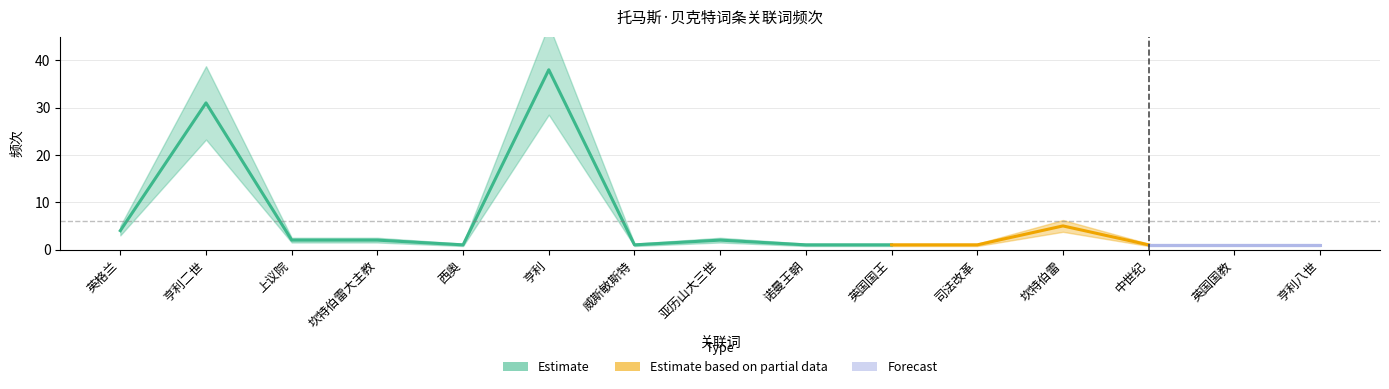

What is the sum of the 频次 values at 英国国王 and 坎特伯雷?

6